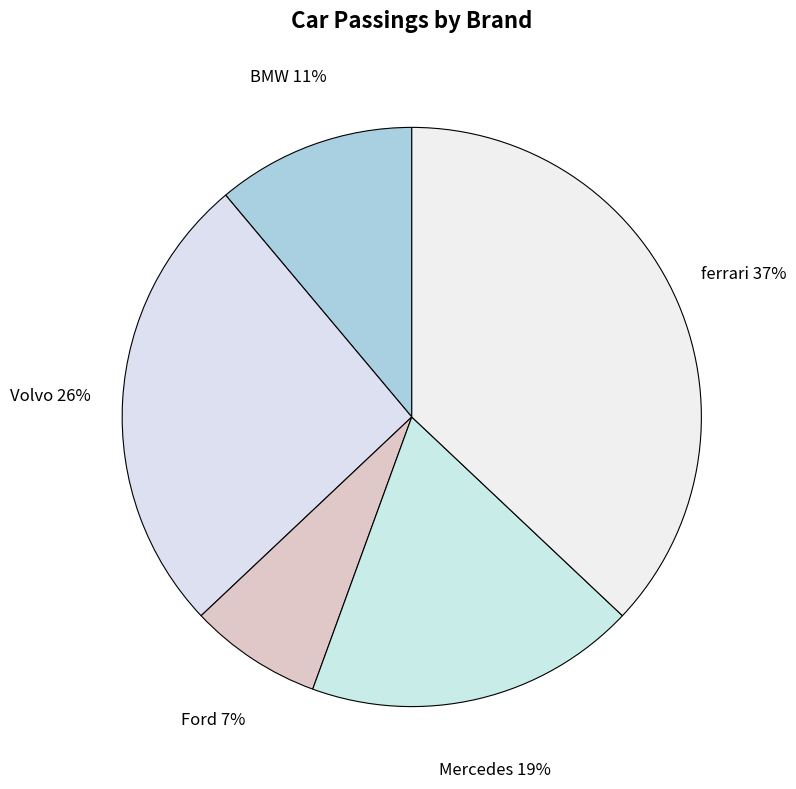

Is there a majority slice in this chart?

No